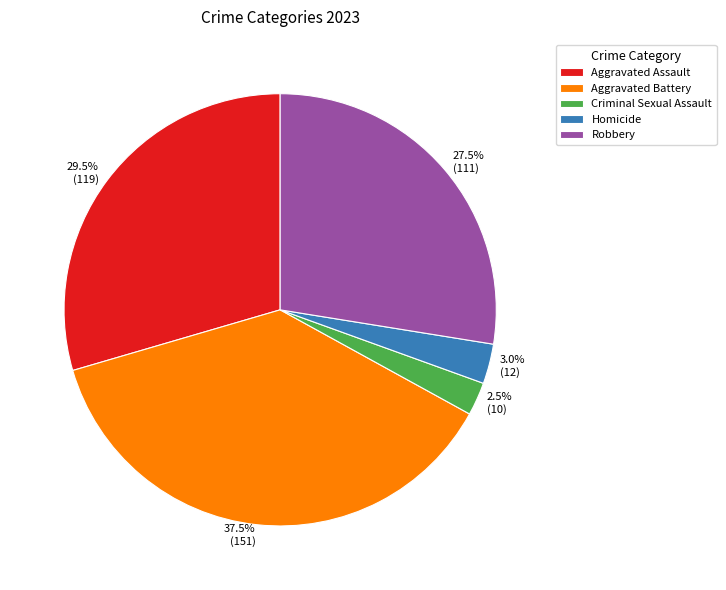

Which slice is the largest?

Aggravated Battery